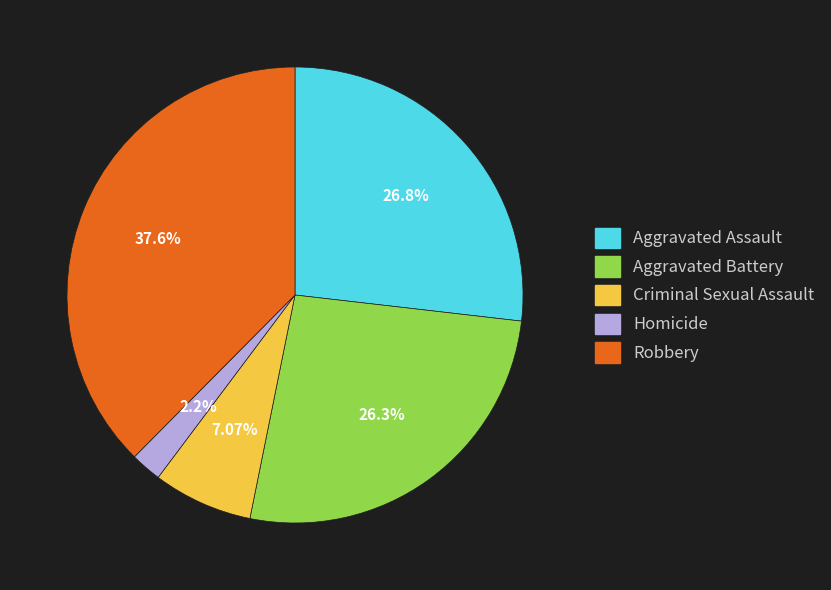

What is the largest slice in the pie chart?

Robbery